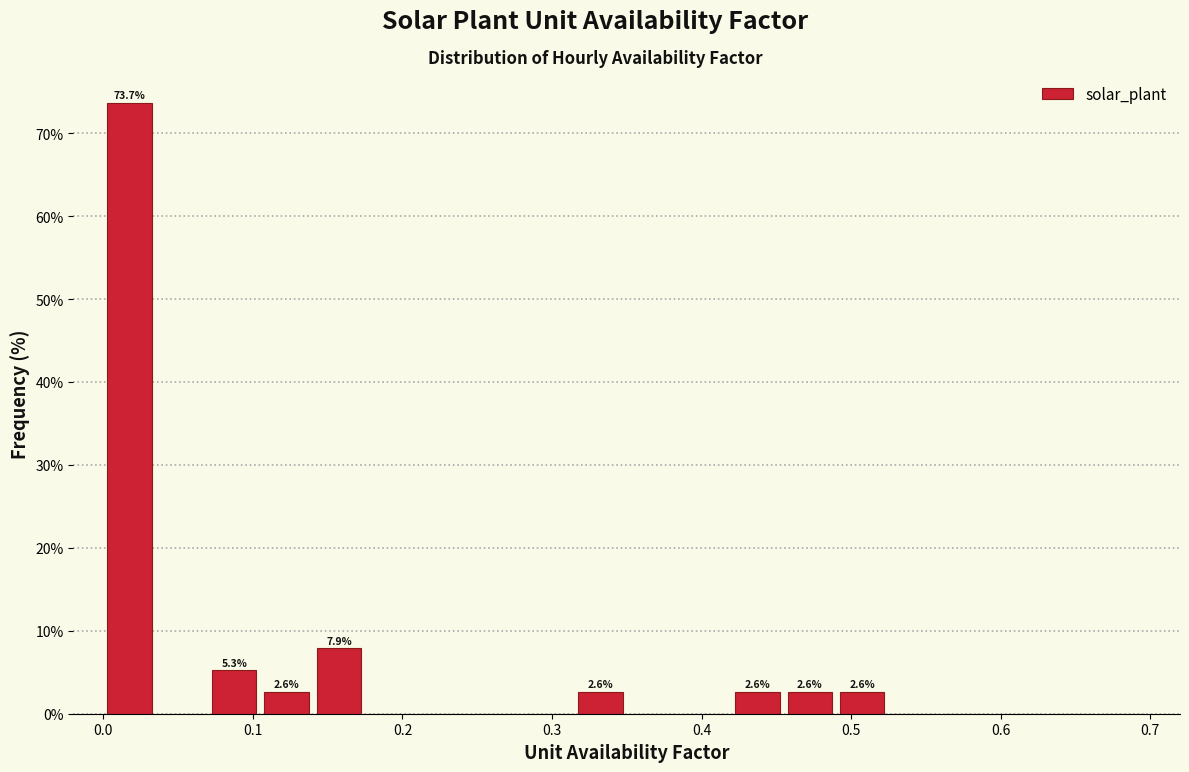

Around what value on the x-axis is the tallest bar? Give the approximate position of its centre, as read against the axis.

0.02